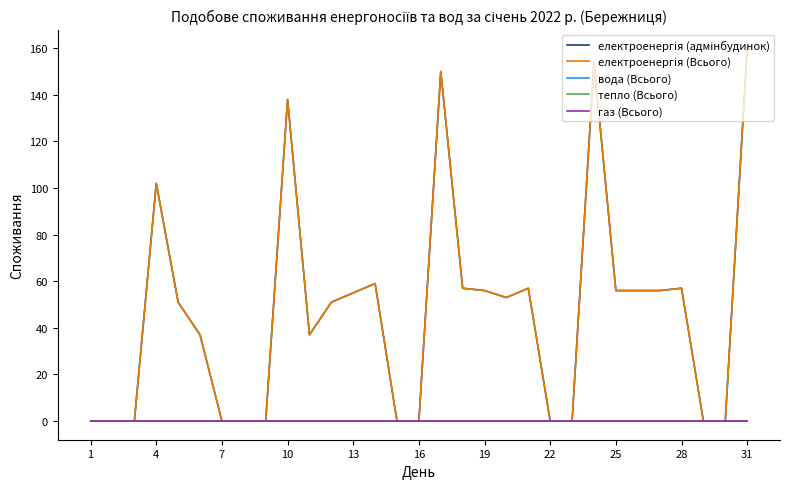

Does the chart display data point markers on the line(s)?

No